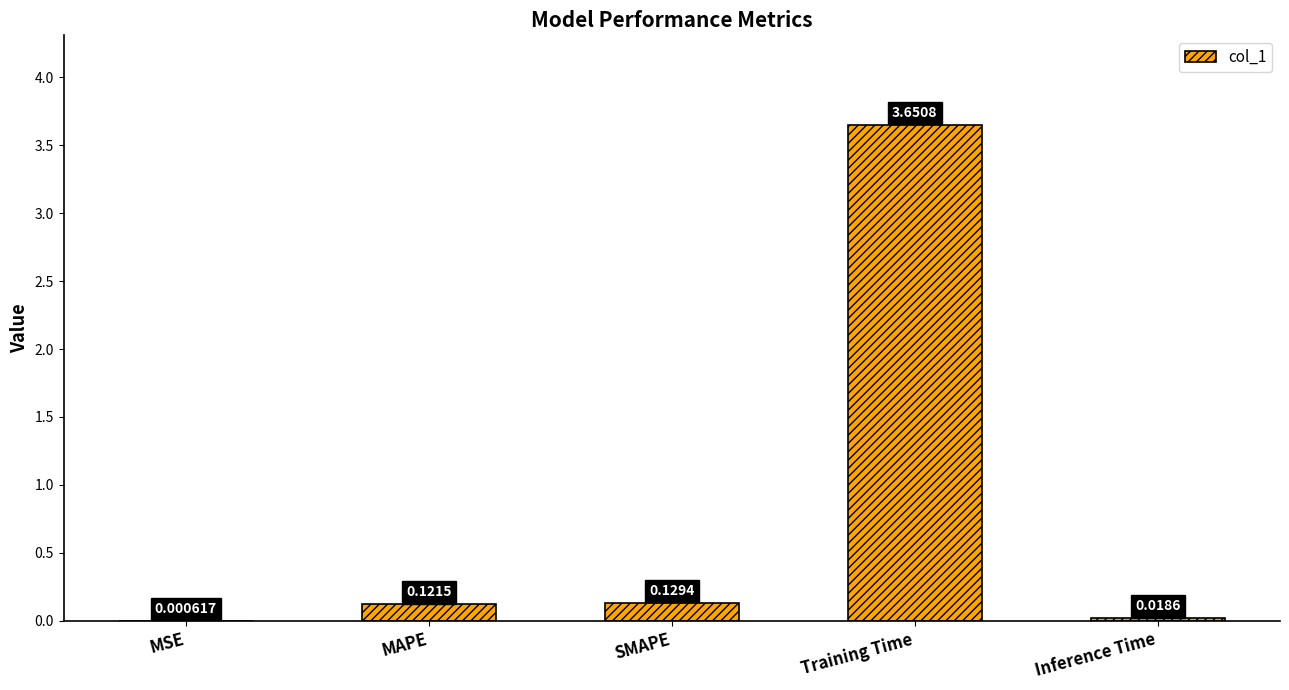

At which category does the chart reach its peak across all series?

Training Time